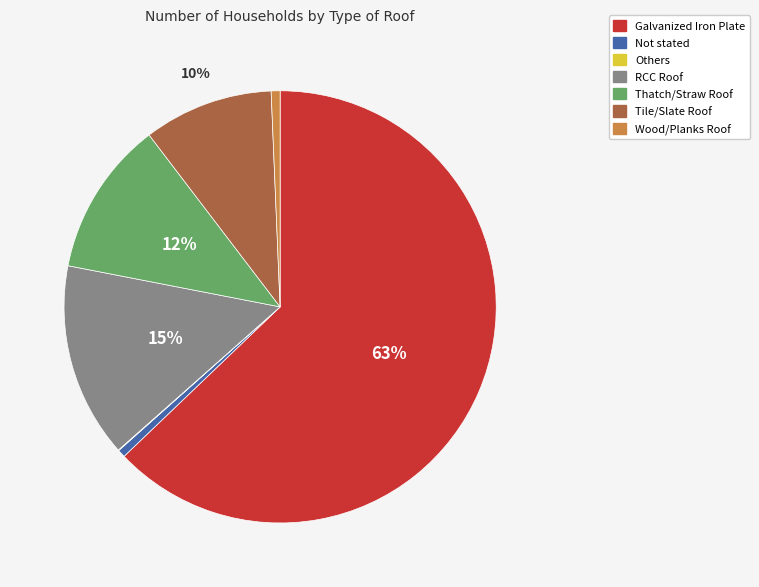

Is there a majority slice in this chart?

Yes